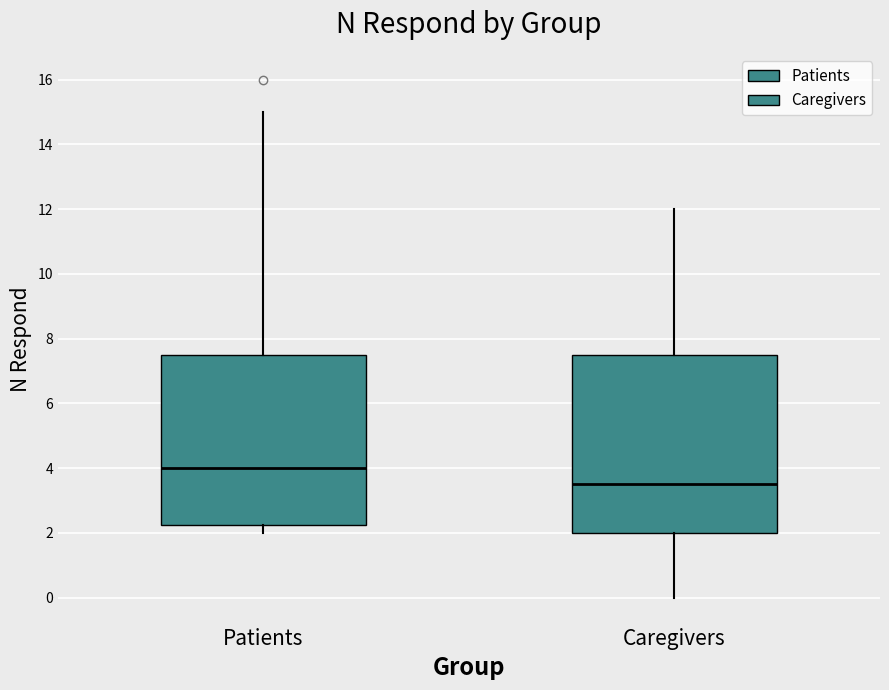

Which box has the lowest median line?

Caregivers